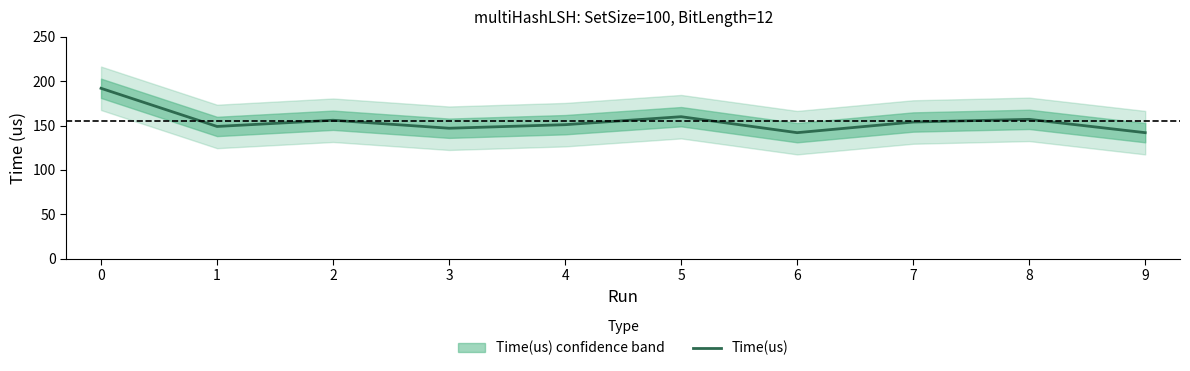

The value at 5 is 160. True or false?

True